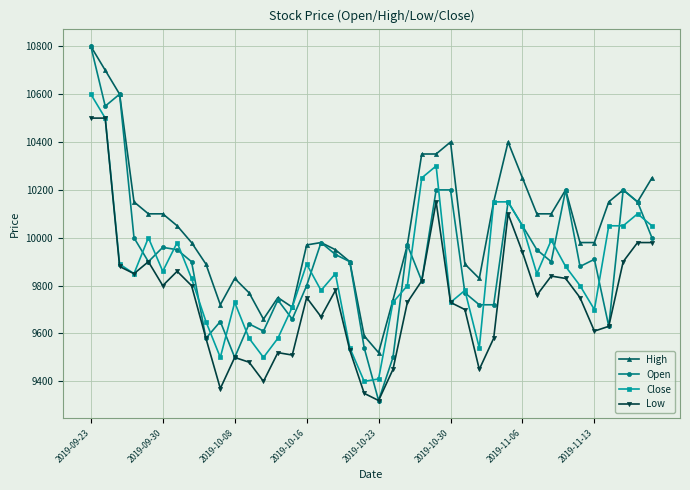

True or false: Open has more than 1 interior local peaks.

True